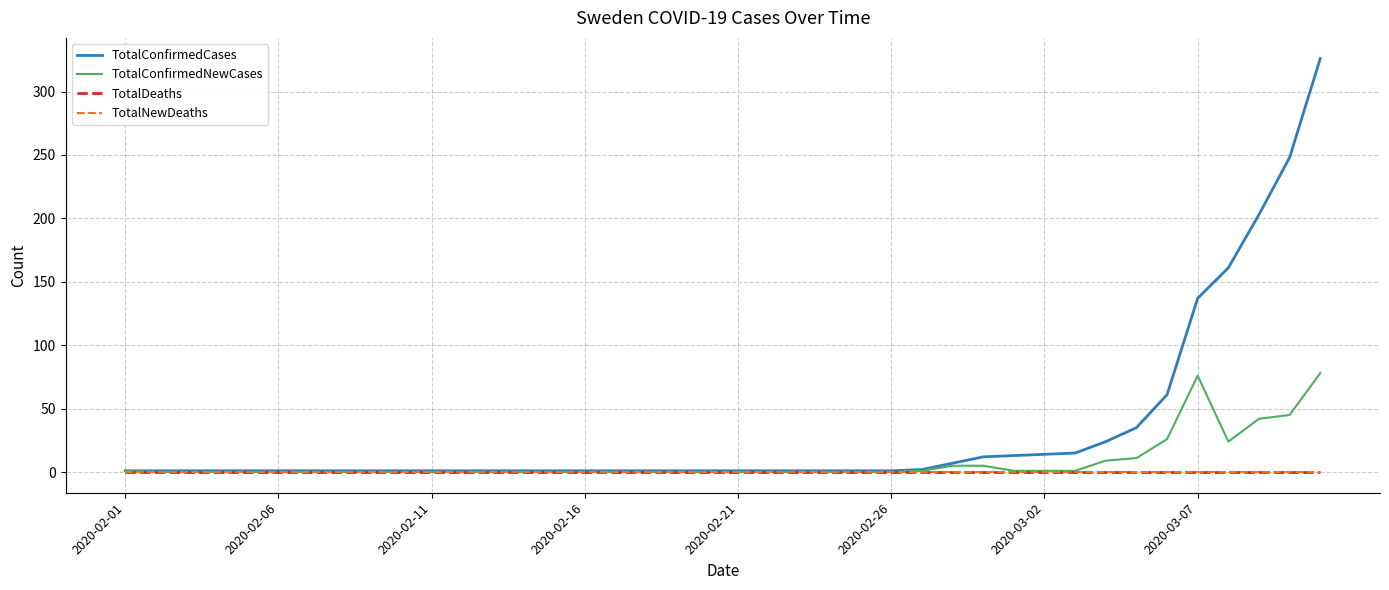

Does the chart display data point markers on the line(s)?

No